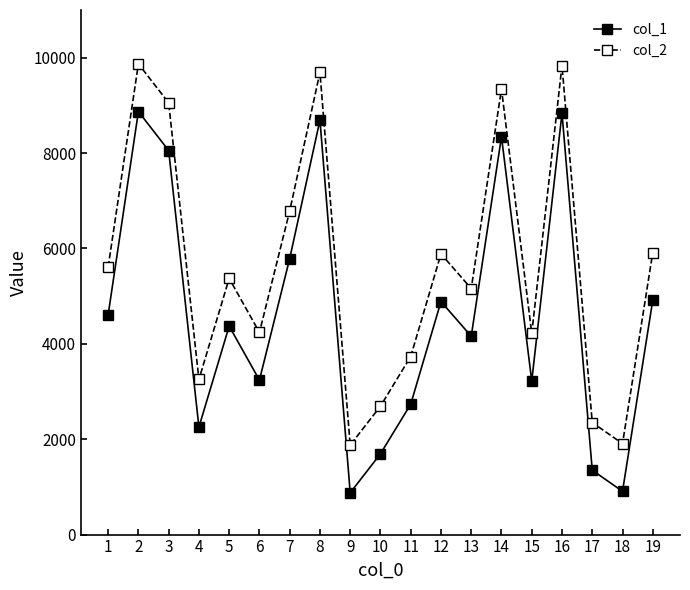

What is the spread (max minus min) of values at 1?

1000